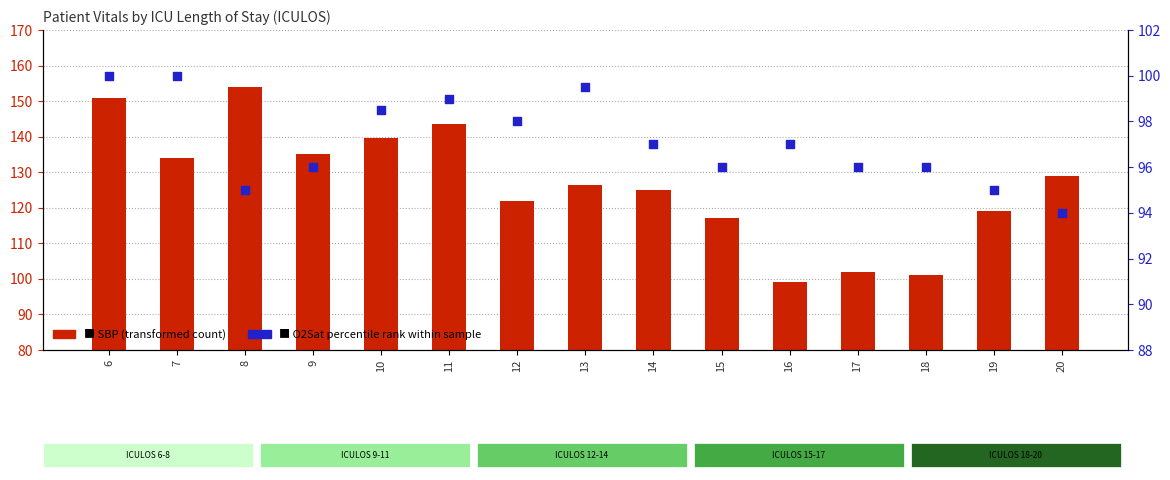

Which series has the largest Y range (max minus min)?

SBP (transformed count)